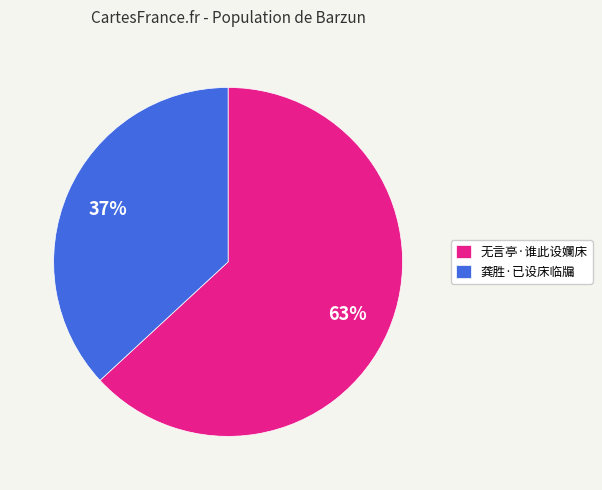

True or false: 无言亭·谁此设孄床 accounts for 63% of the total.

True